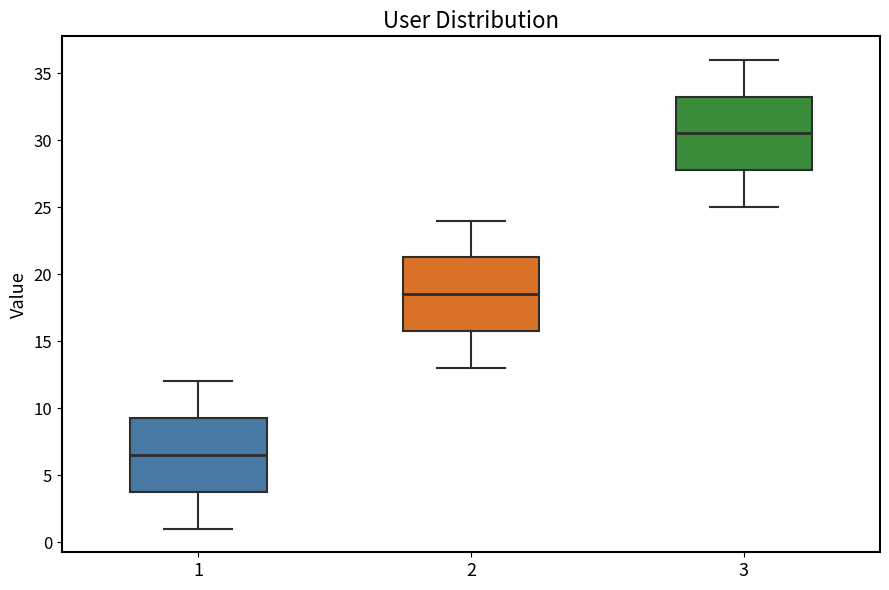

Where is the lower edge of the box at x = 1 on the y-axis? The values are not printed on the chart, so give them approximately, as read against the axis.

4.0